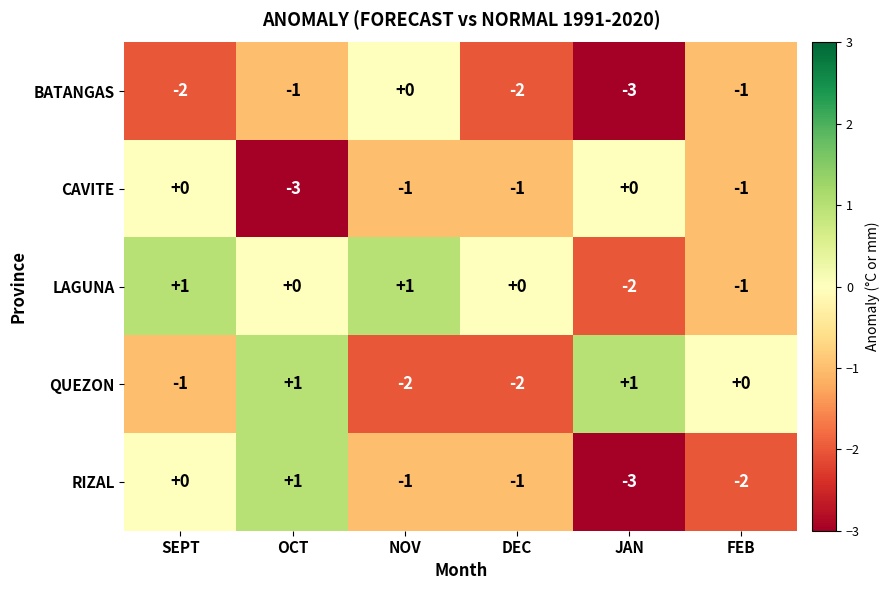

Count the CAVITE values in the range -1 to 0.

5